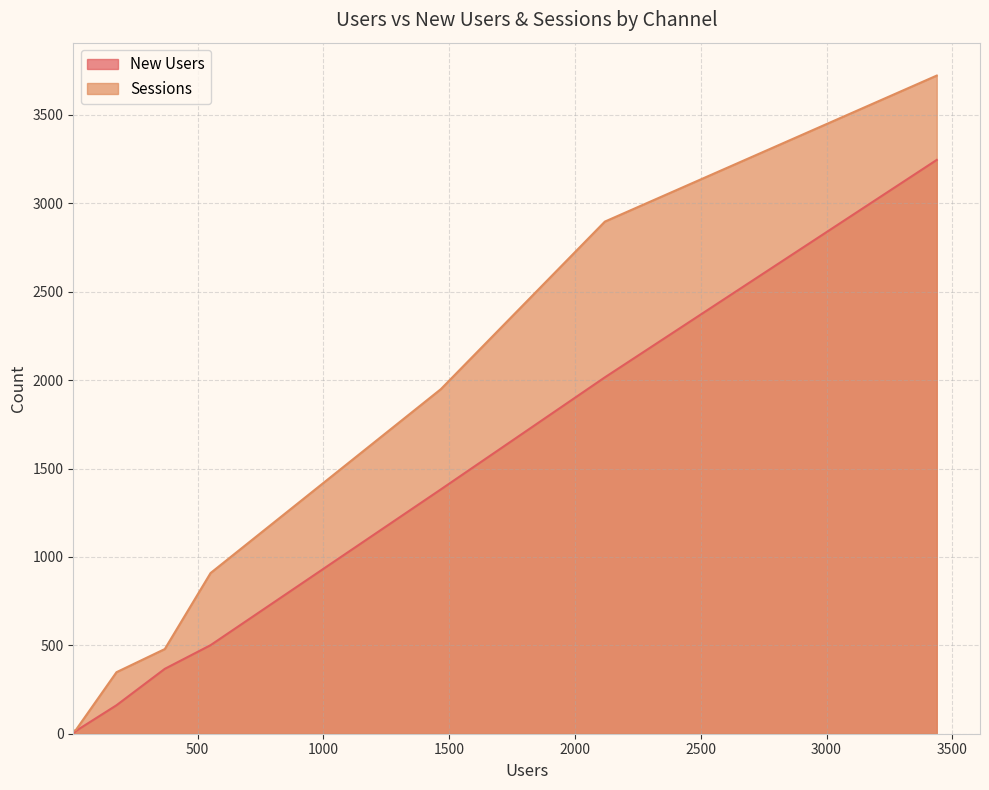

Which series has the largest total across all categories?

Sessions